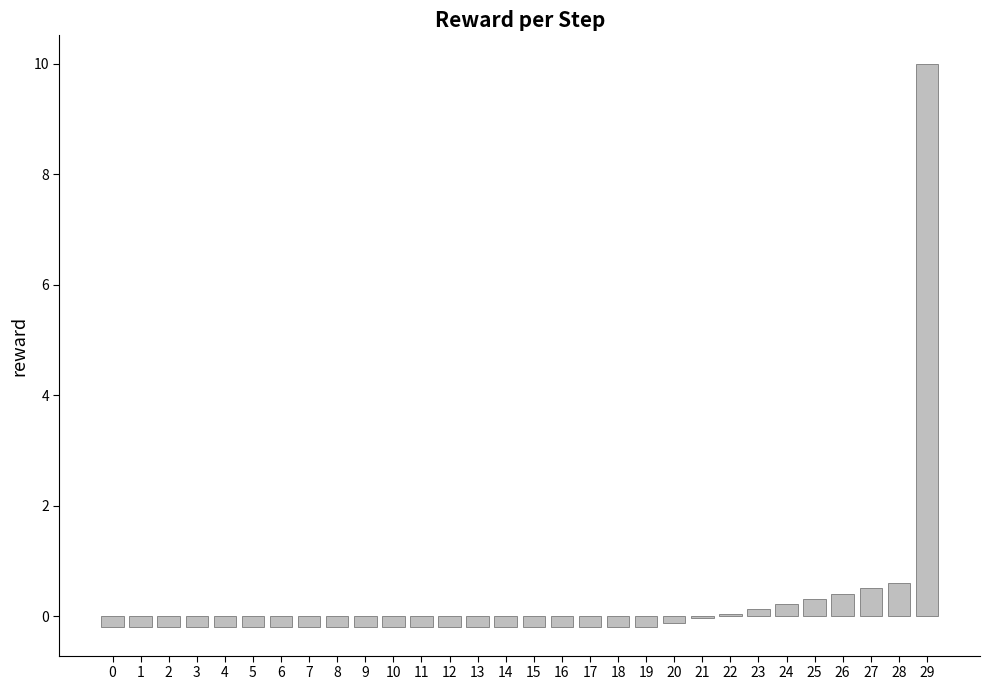

The value at 21 is -0.0. True or false?

True